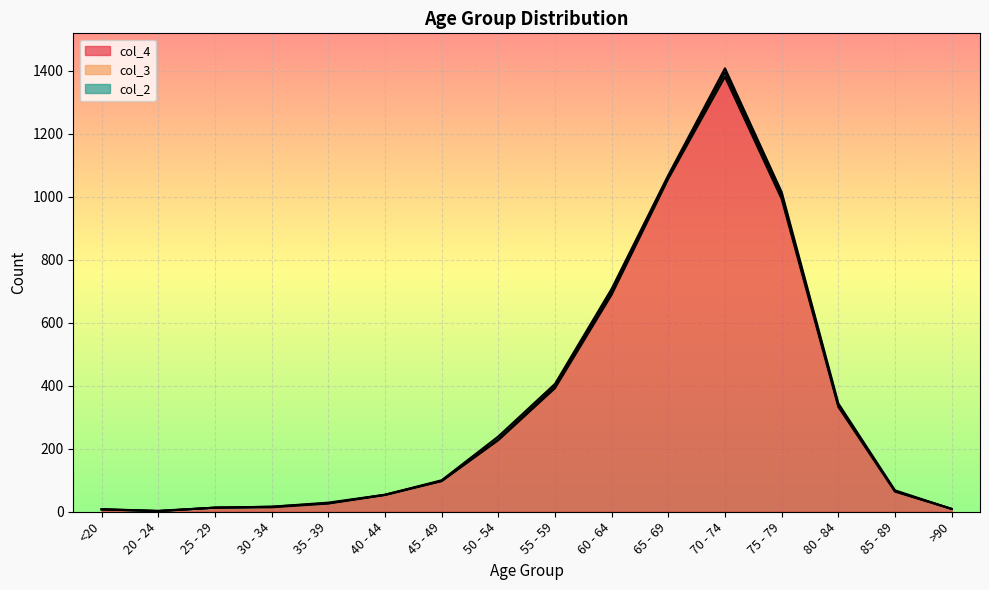

Where does the col_4 series first go above 97?

50 - 54